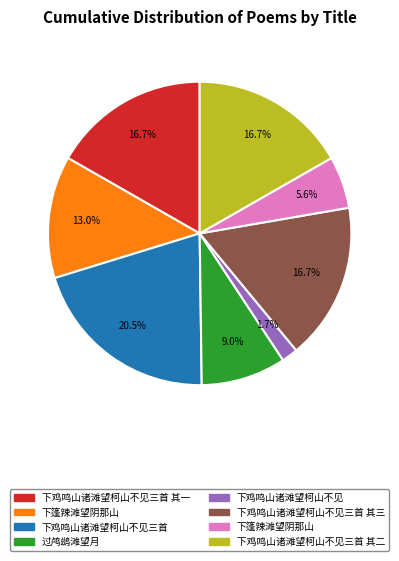

Is there any slice that represents more than half of the pie?

No